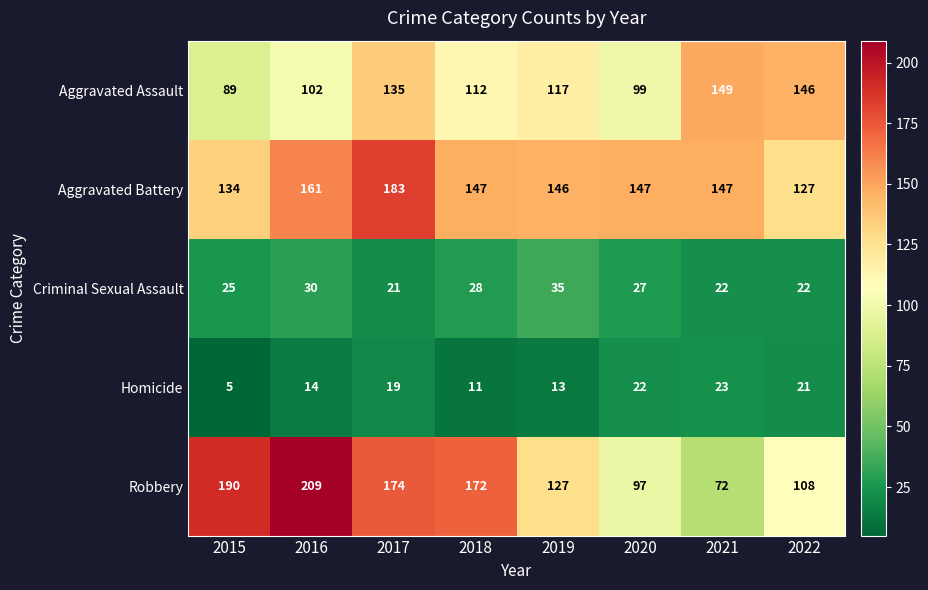

Rank the series at 2019 from lowest to highest value.

Homicide, Criminal Sexual Assault, Aggravated Assault, Robbery, Aggravated Battery